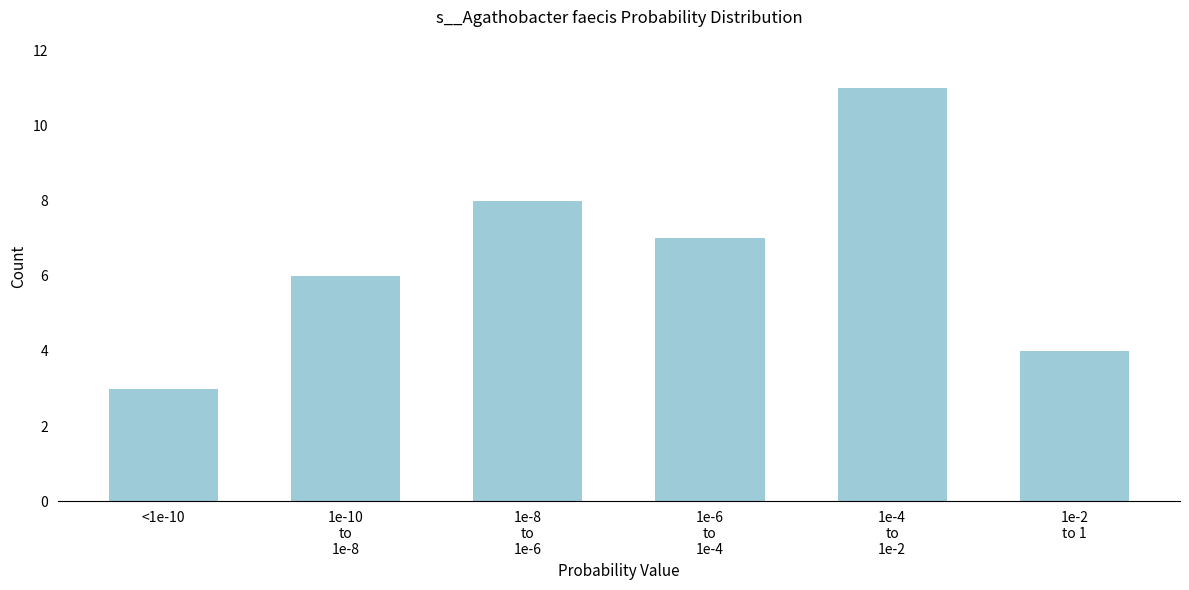

Reading left to right, transcribe all the data shown in this chart.

3	6	8	7	11	4